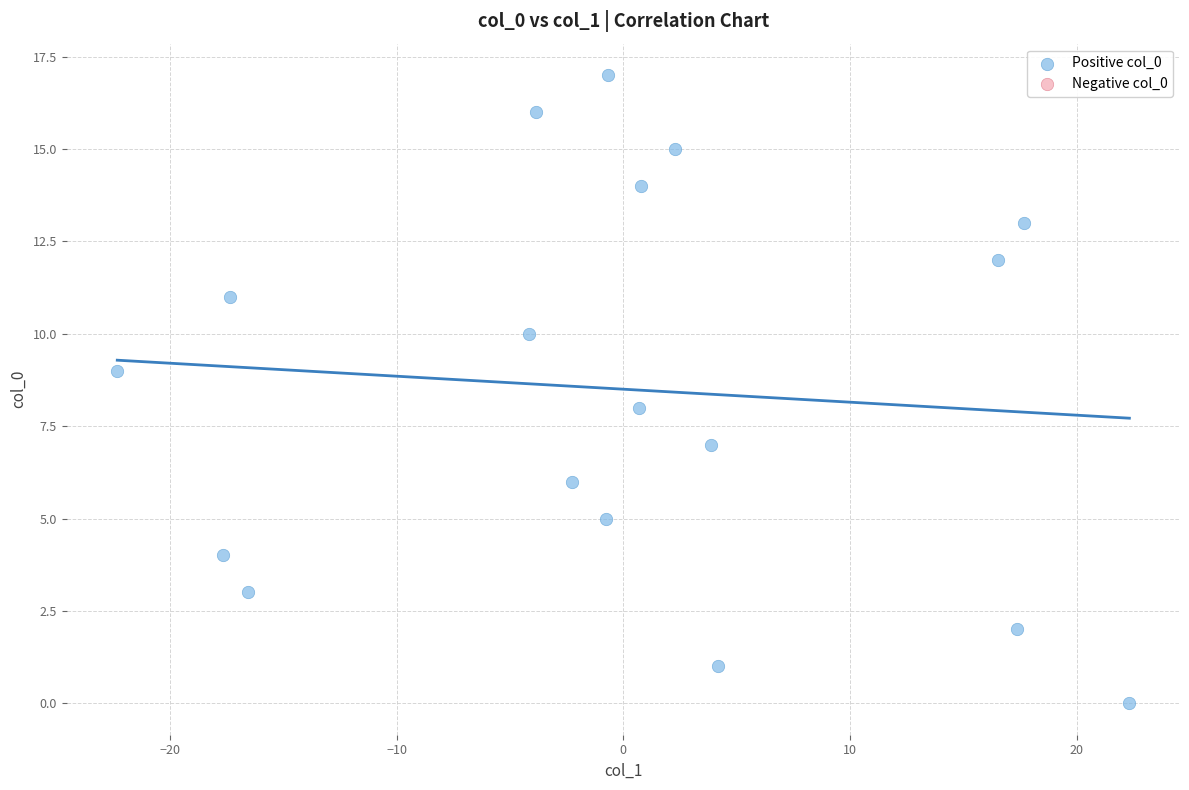

What is the range of Y values (max minus min)?

17